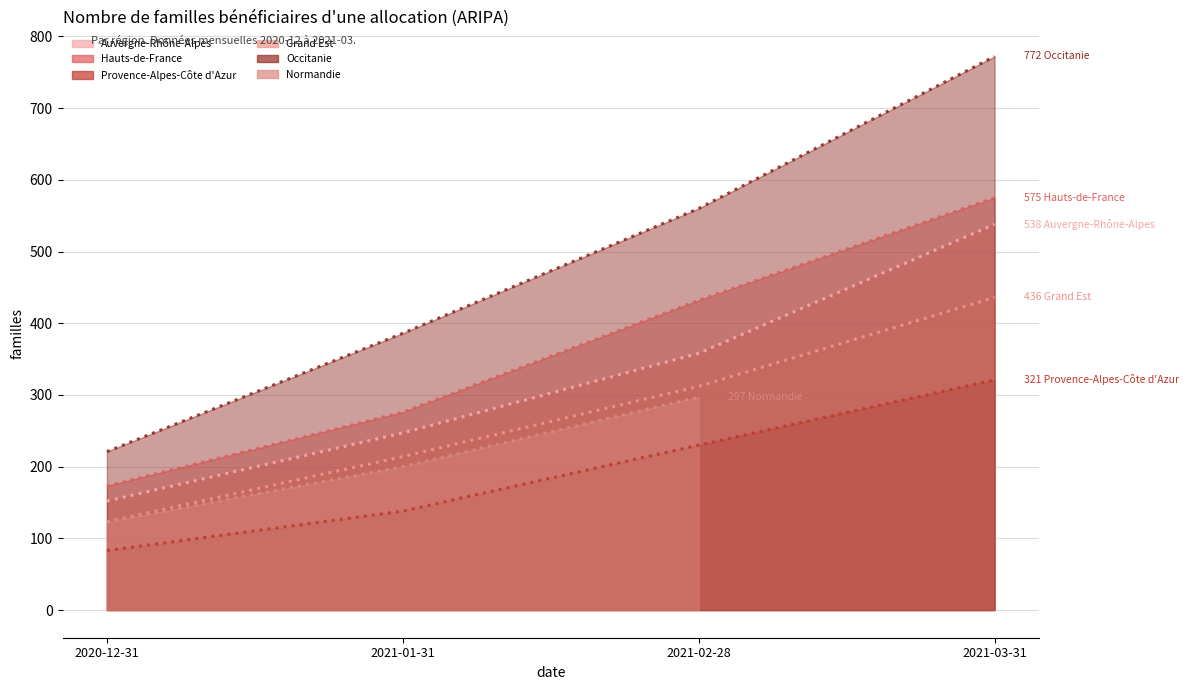

True or false: Auvergne-Rhône-Alpes and Occitanie cross at least once.

False